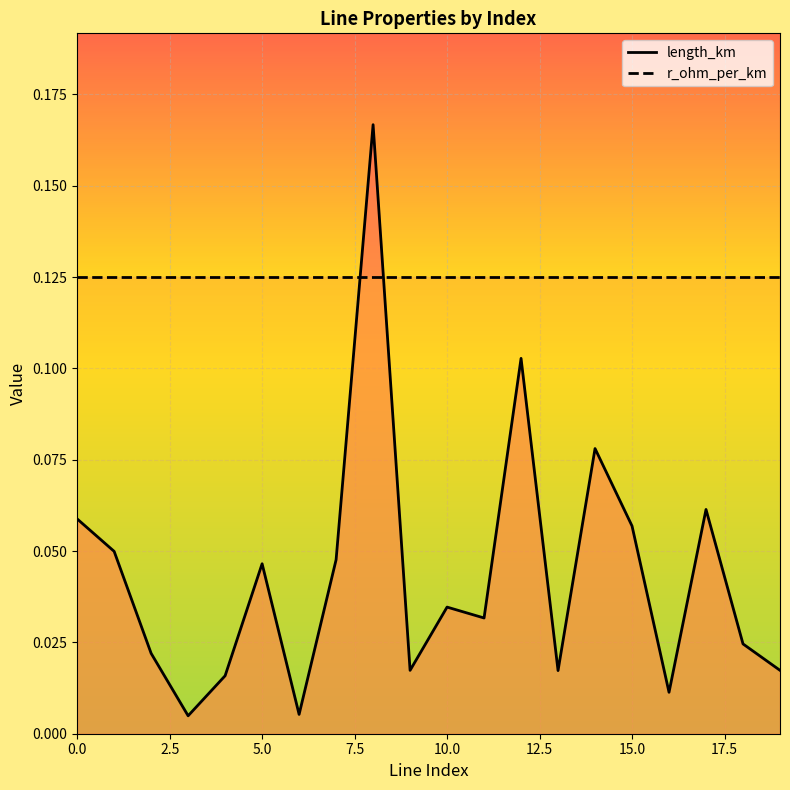

Between 12 and 17, which series saw the biggest shift?

length_km